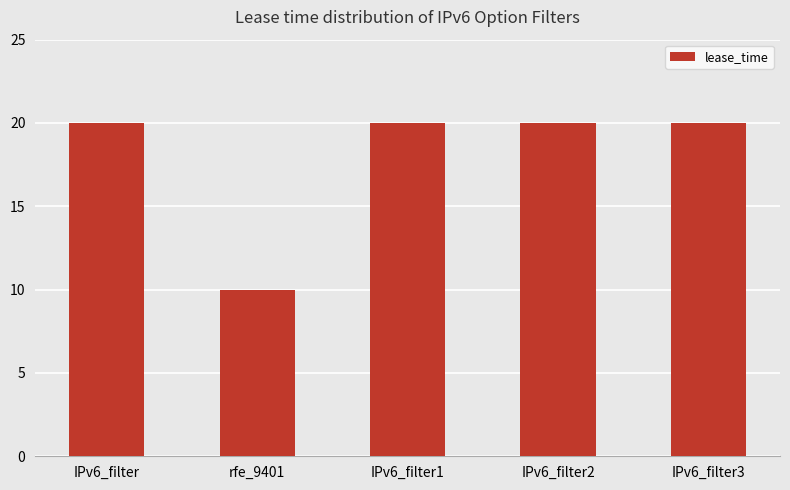

True or false: the data shows 5 at IPv6_filter2.

False